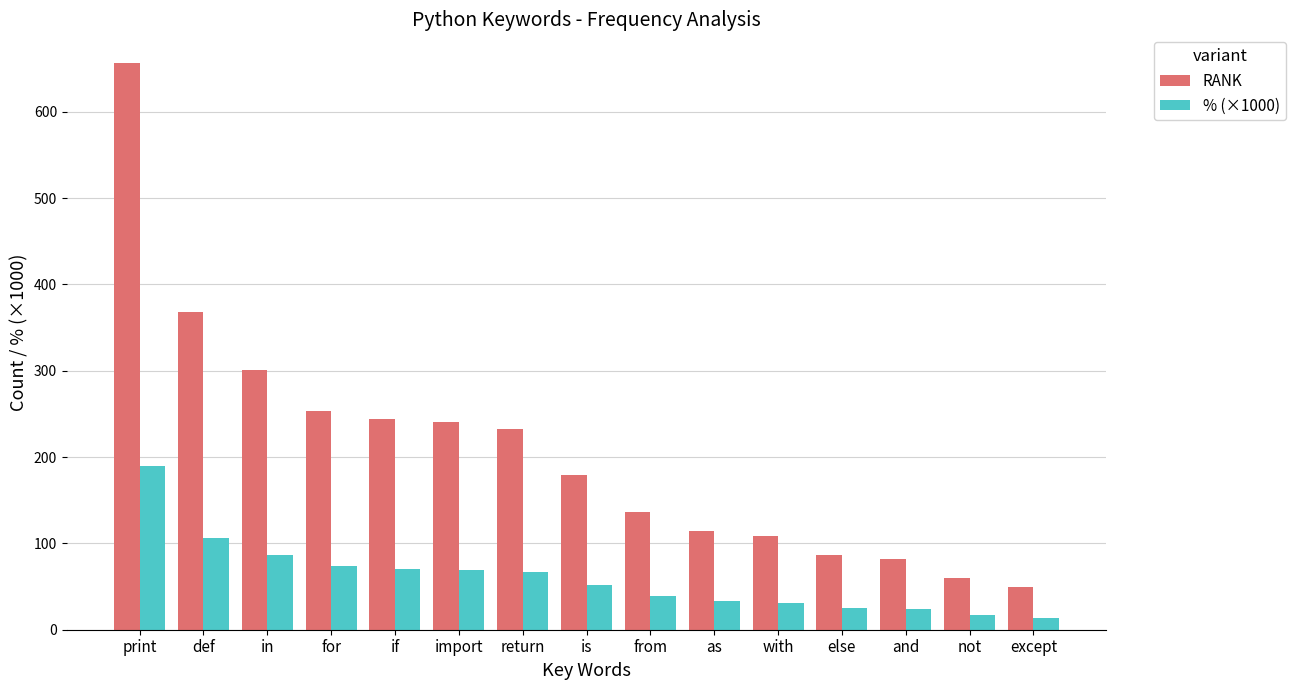

True or false: RANK has a value of 241.0 at import.

True